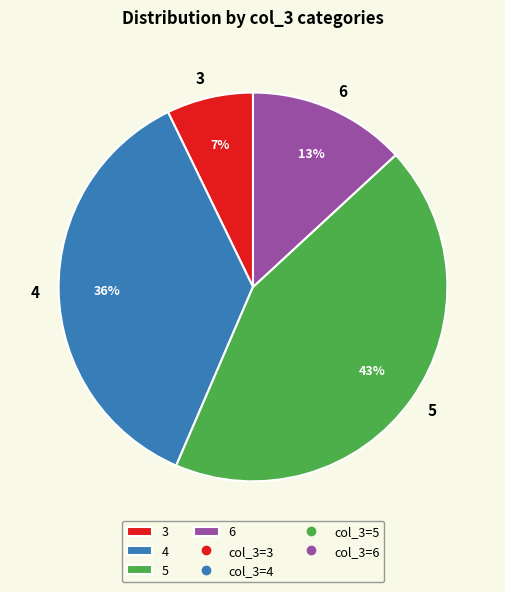

Does 6 represent more than half of the total?

No